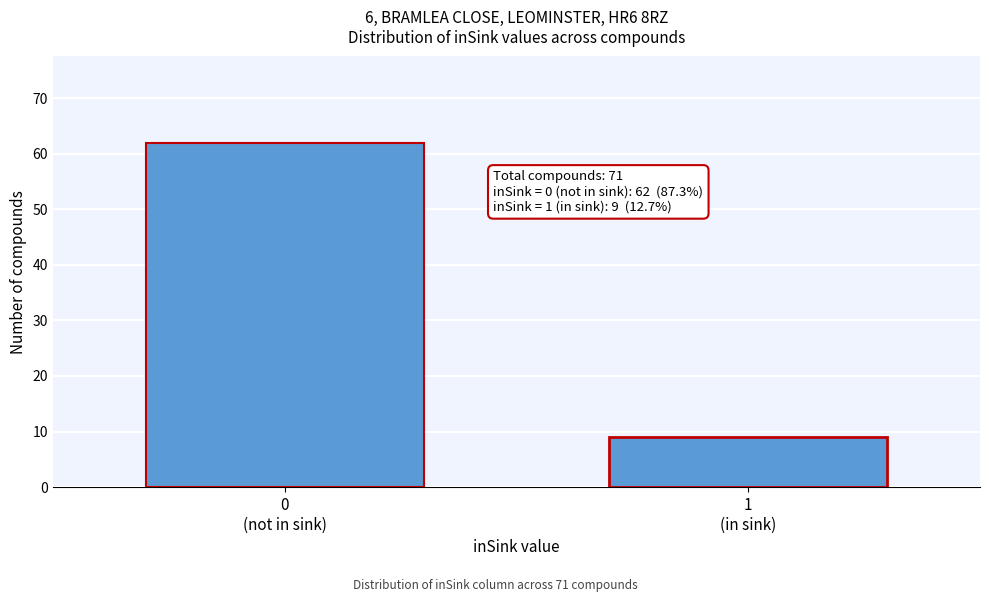

Reading right to left, extract all data points from this chart.

9	62